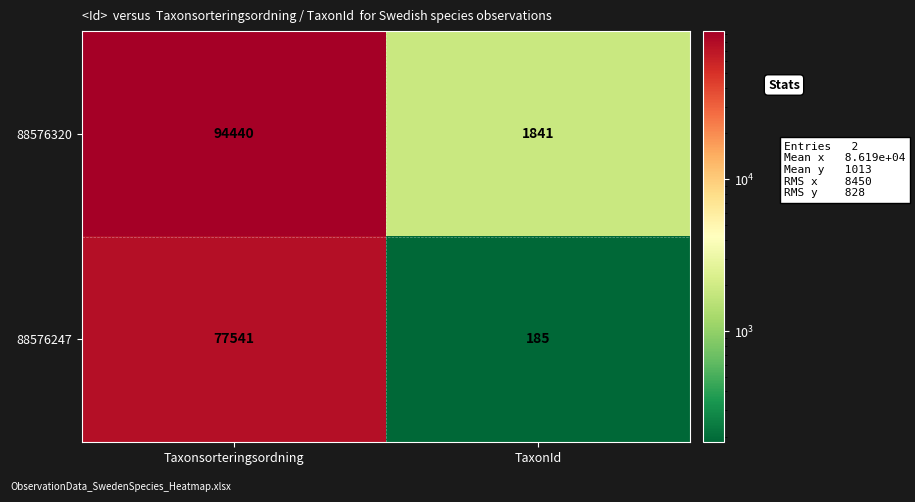

Which series has the largest total across all categories?

88576320